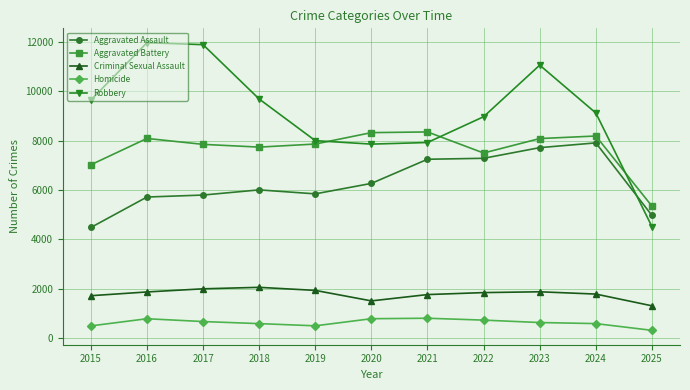

Does the chart display data point markers on the line(s)?

Yes